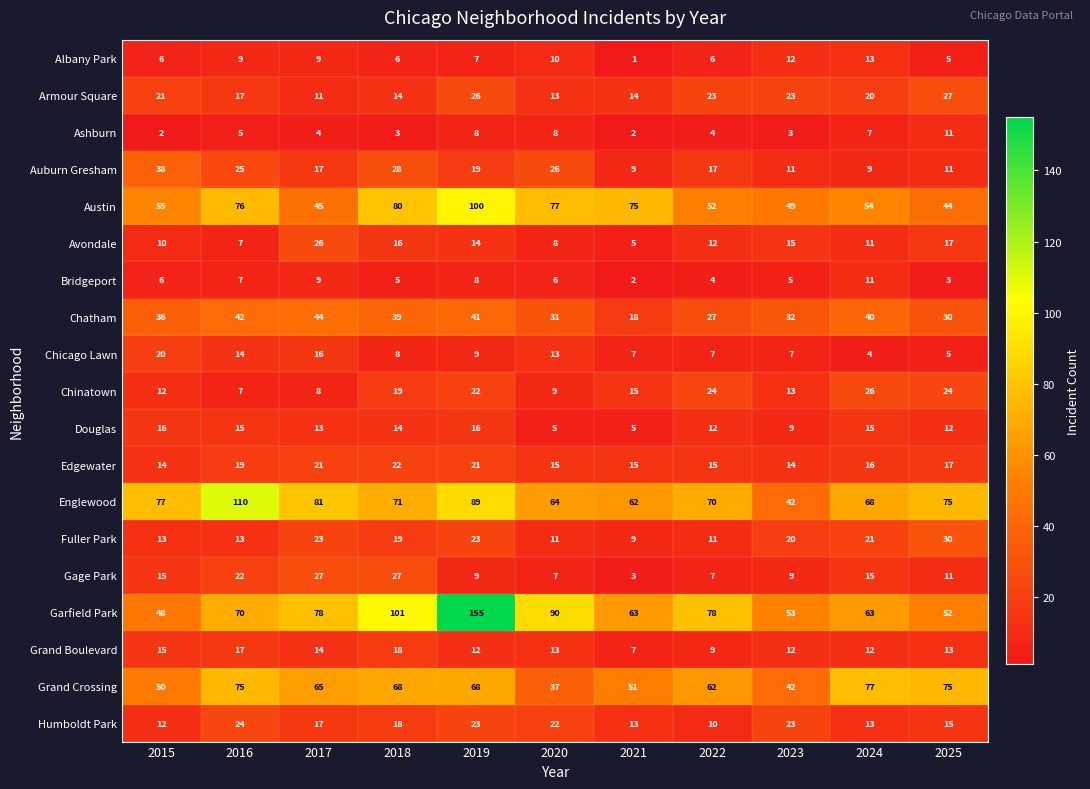

What is the greatest value displayed?

155